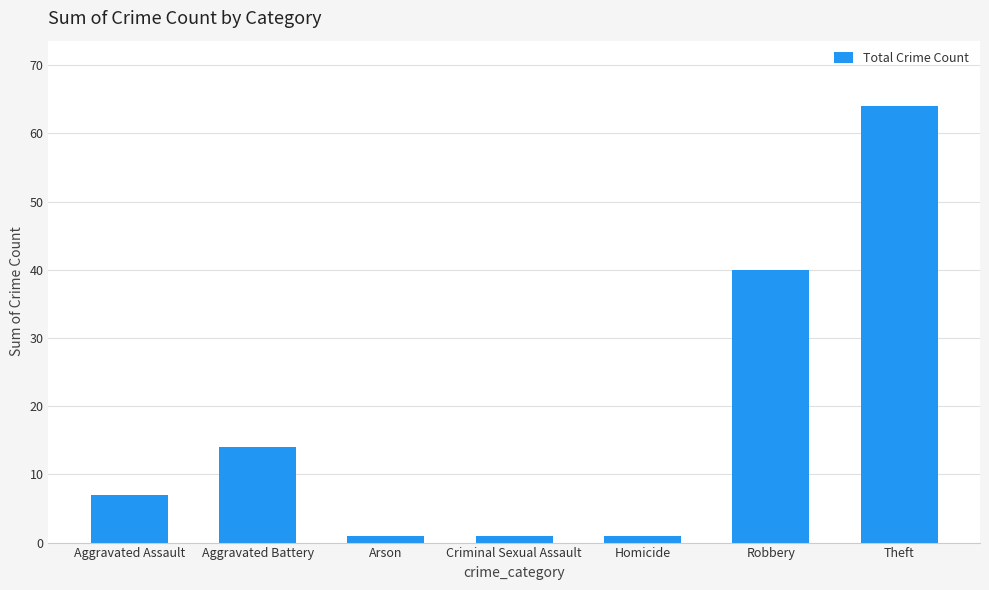

Reading left to right, list all the values displayed in this chart.

7	14	1	1	1	40	64